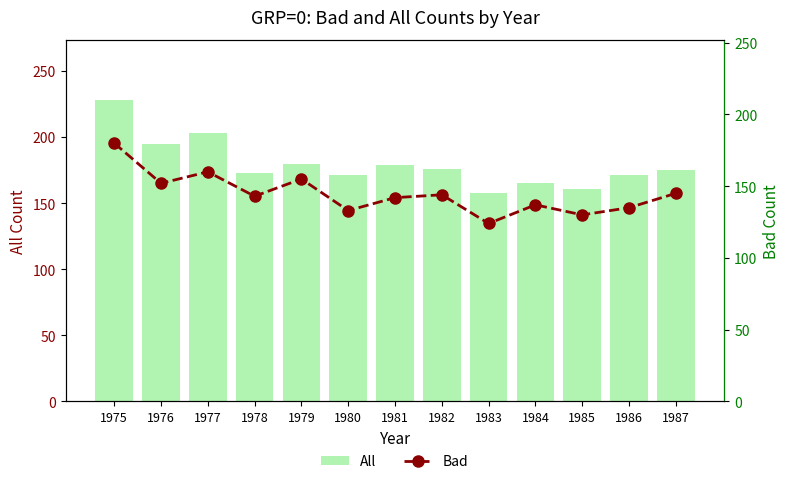

How many values in the All series are below 175?

6